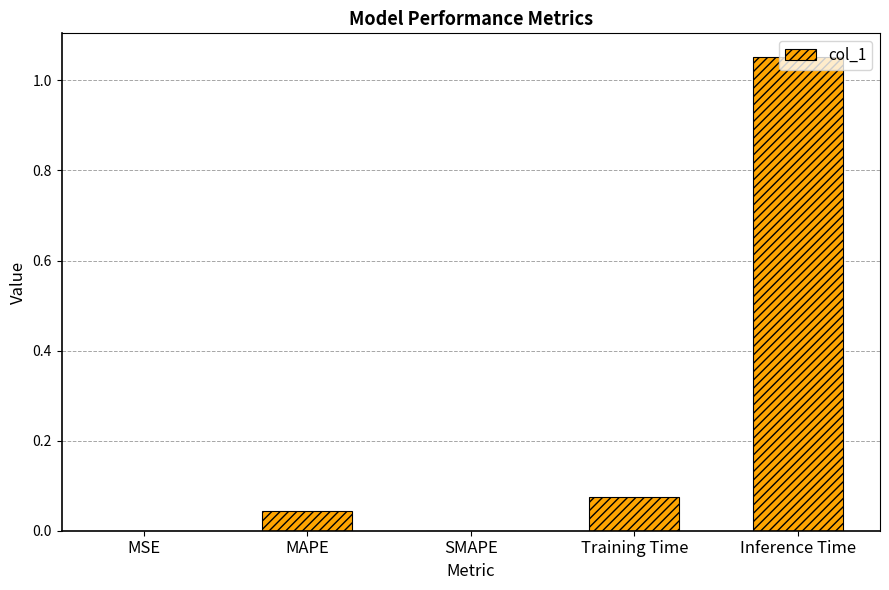

What is the change in value from MAPE to Inference Time?

+1.0